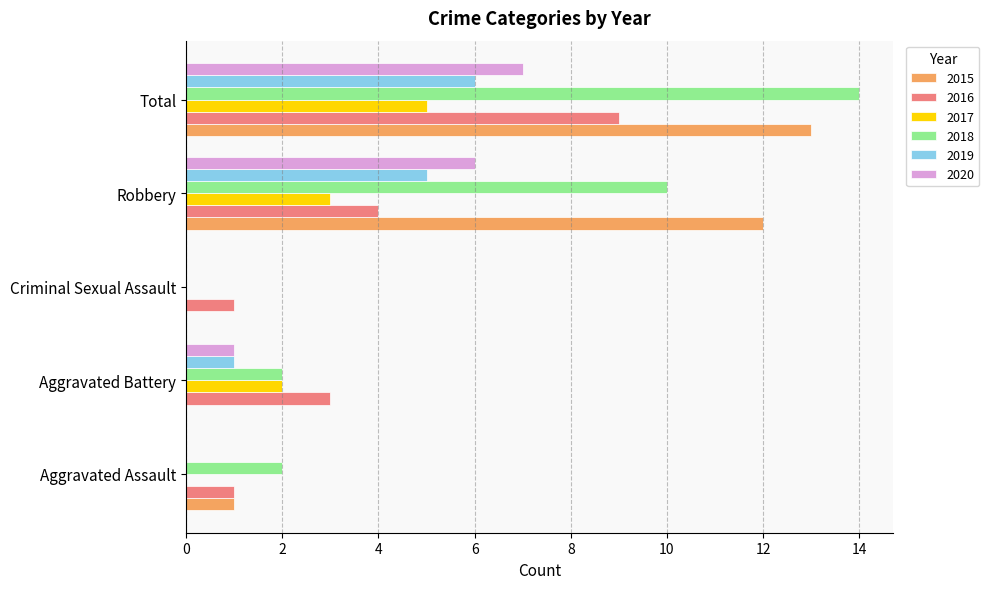

What is the maximum value shown in the chart?

14